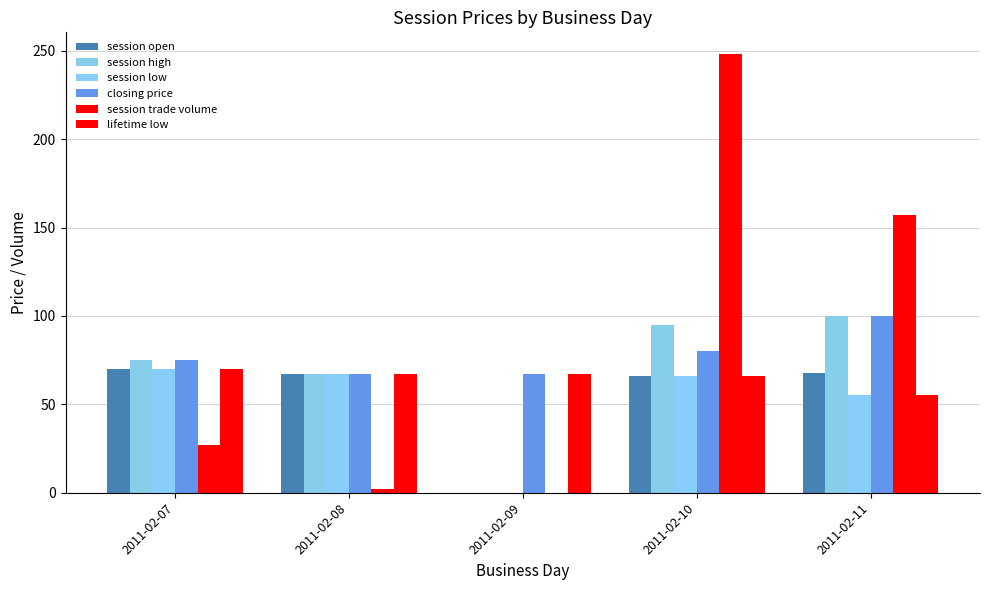

Are the bars horizontal?

No